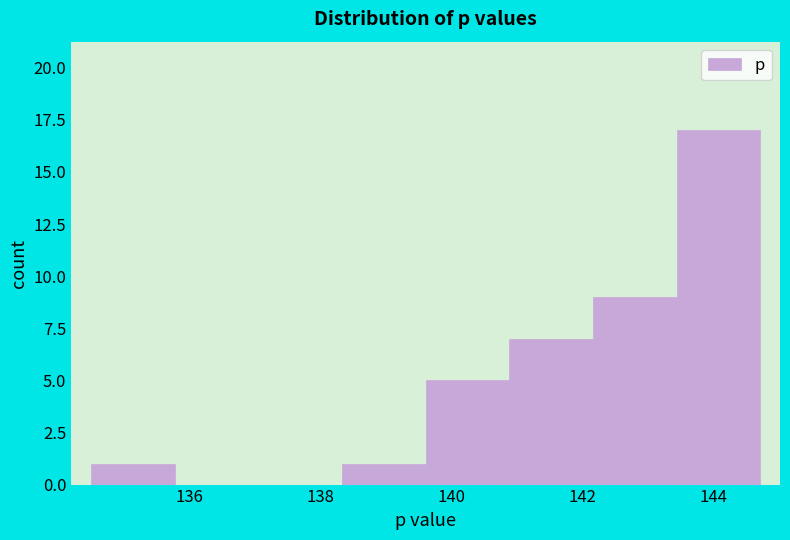

Over which range of the x-axis is the bar tallest?

143.4 to 144.8